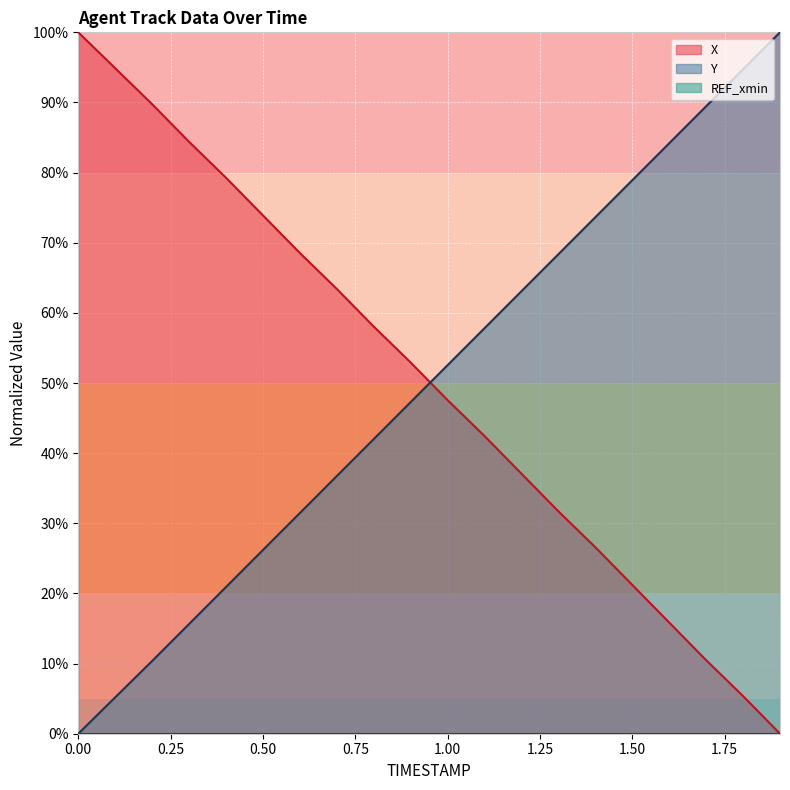

Which series has the largest total across all categories?

X